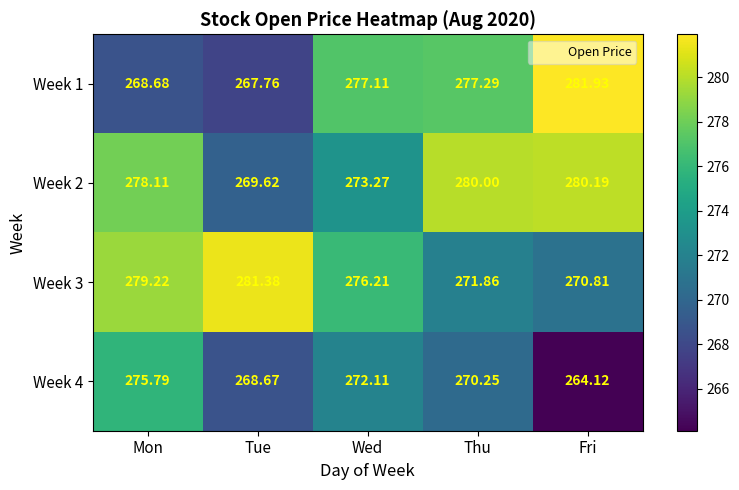

Which series changed the most between Tue and Thu?

Week 2